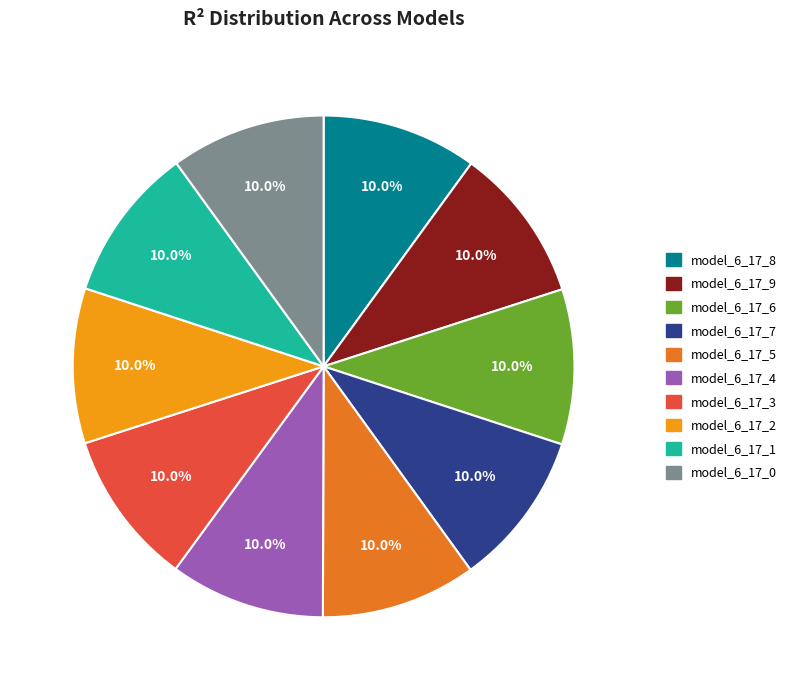

To the nearest percent, what is the combined percentage of model_6_17_3 and model_6_17_7?

20%